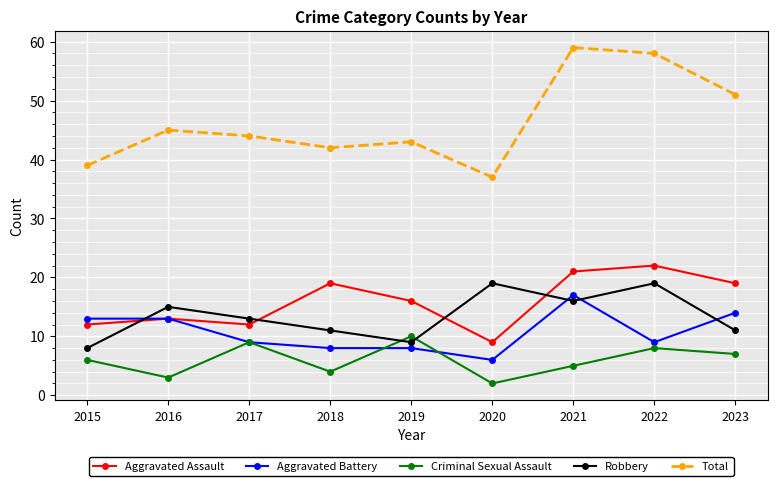

What is the maximum value for Total?

59